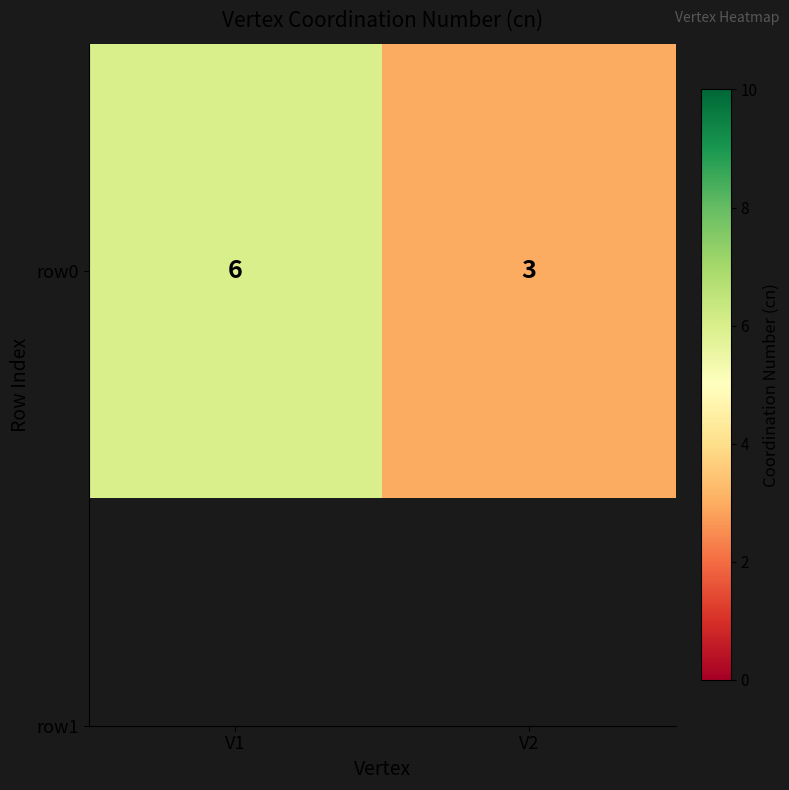

The chart shows a value of 2 at V1. True or false?

False